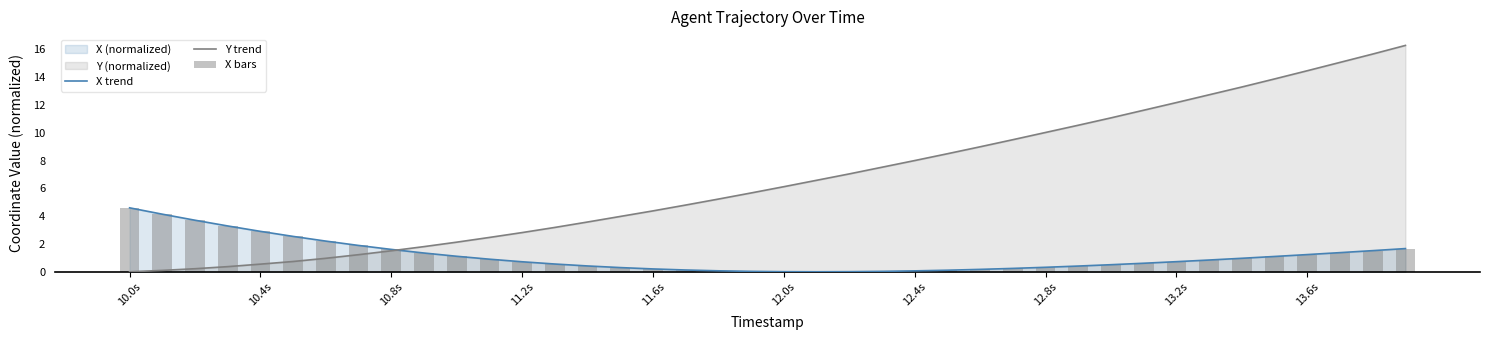

What is the value of the Y trend bar at the 35th from the left?

13.3